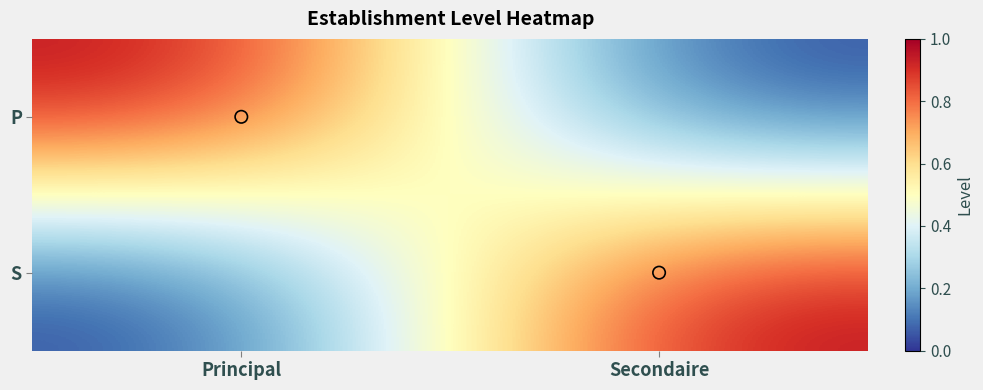

Which series changed the most between Principal and Secondaire?

P